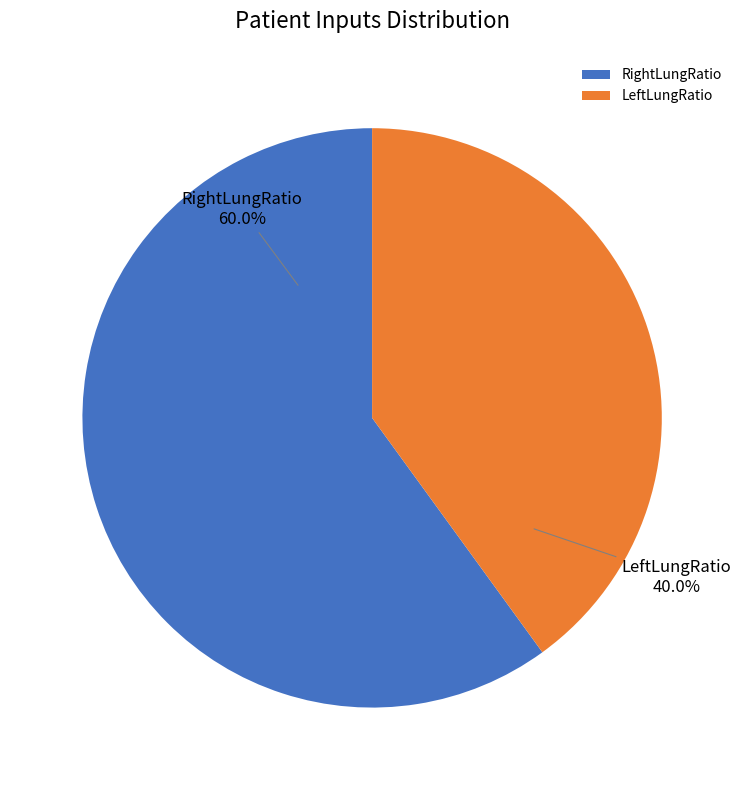

How many slices are in this pie chart?

2